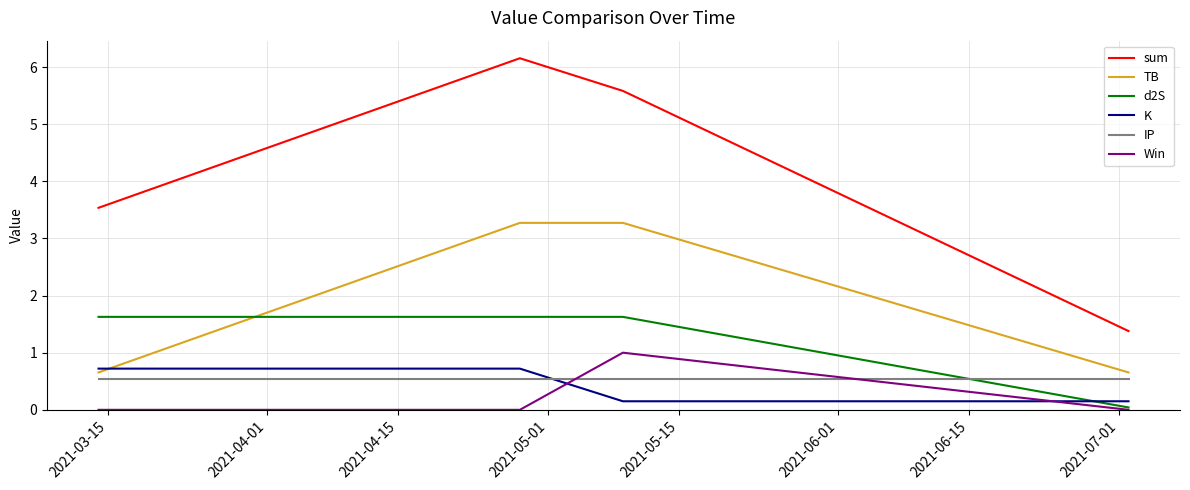

Count the d2S values in the range 1 to 2.

3